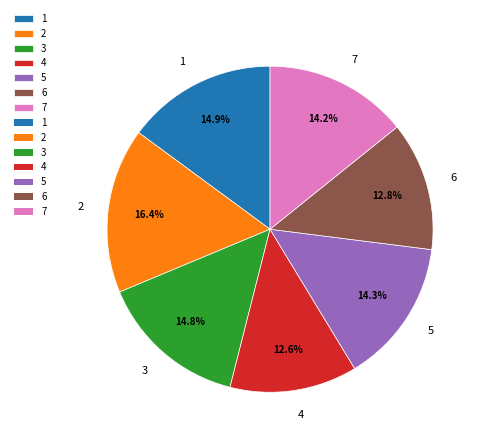

What is the total percentage of 7 and 2?

30.6%